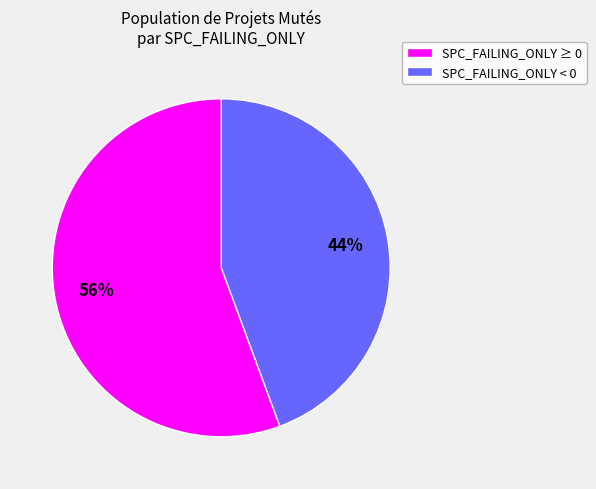

To the nearest percent, what is the average slice percentage?

50%